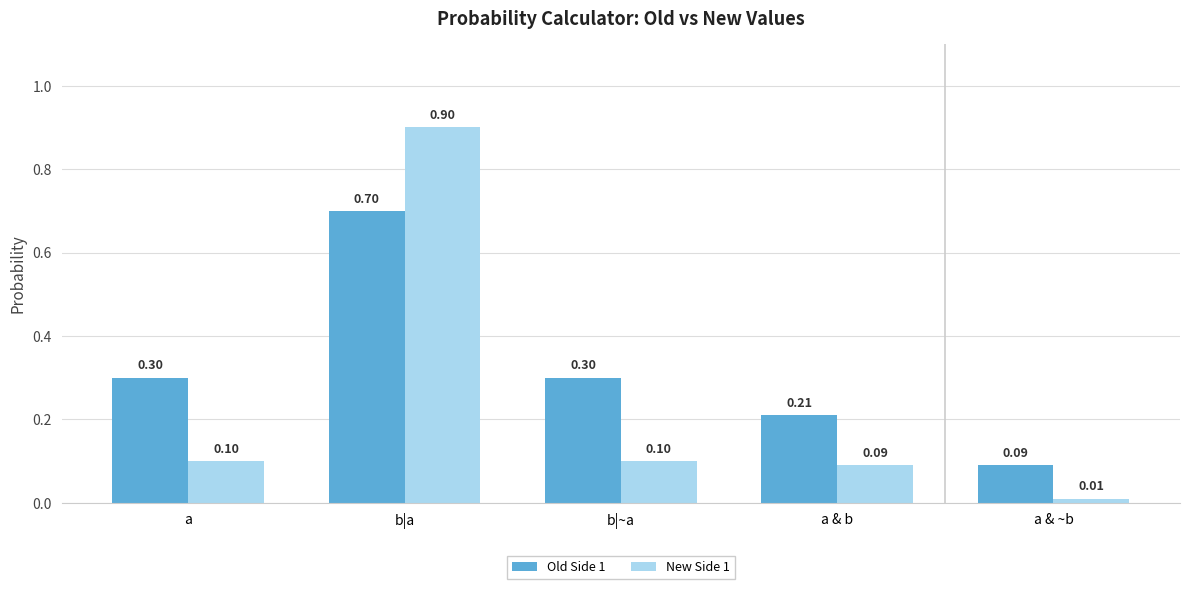

Is it true that Old Side 1 equals 0.7 at b|a?

True